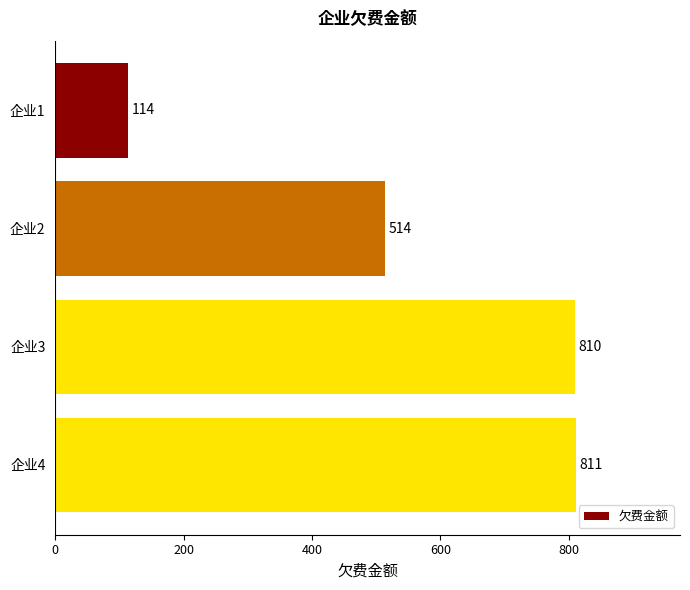

What is the value of the 4th bar from the top?

811